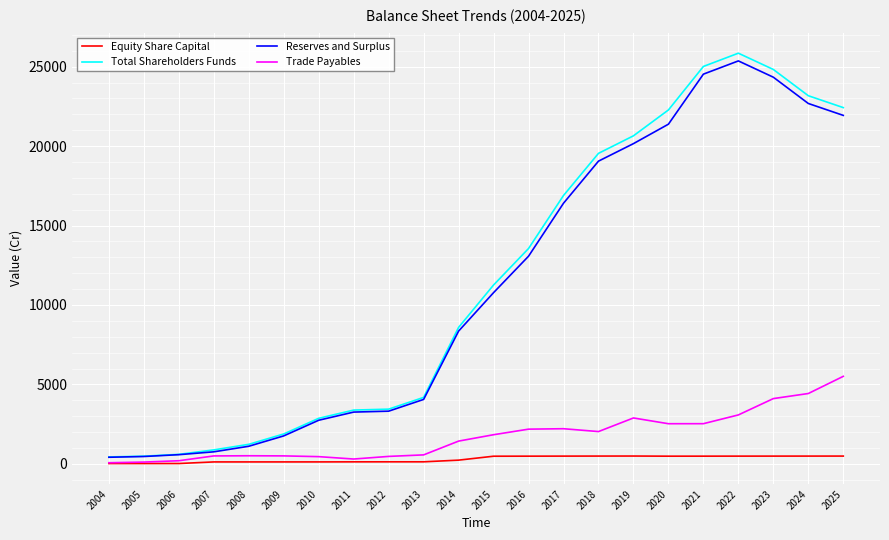

What is the sum of all Reserves and Surplus values?

246467.0